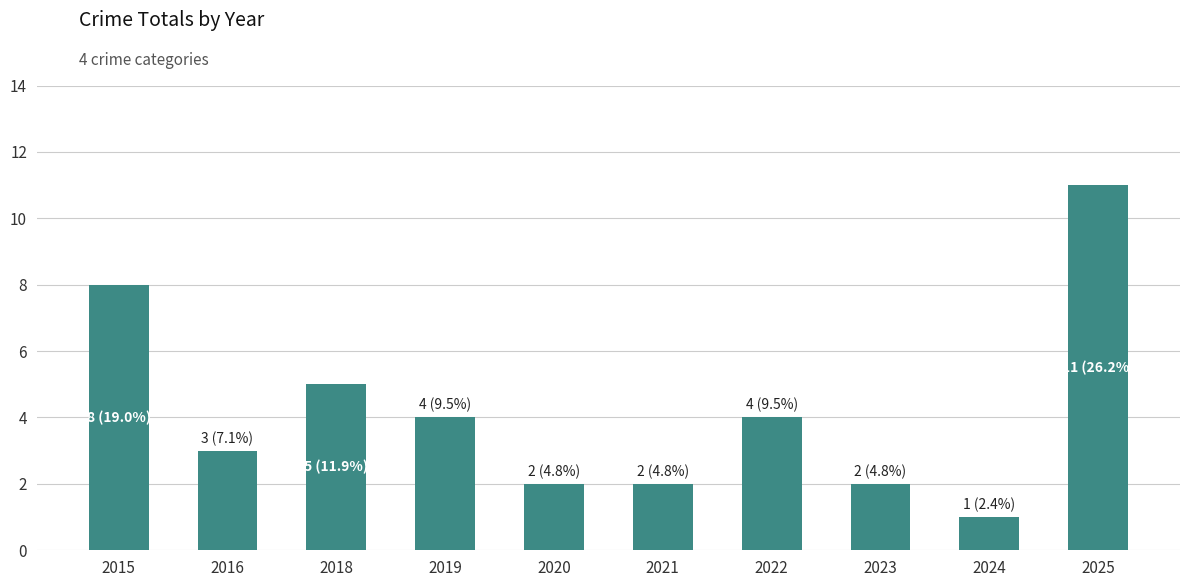

What is the smallest value displayed?

1